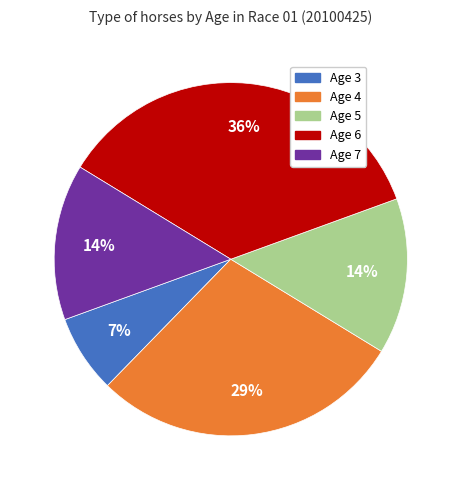

Approximately how many times larger is the value at Age 3 compared to Age 5?

0.5